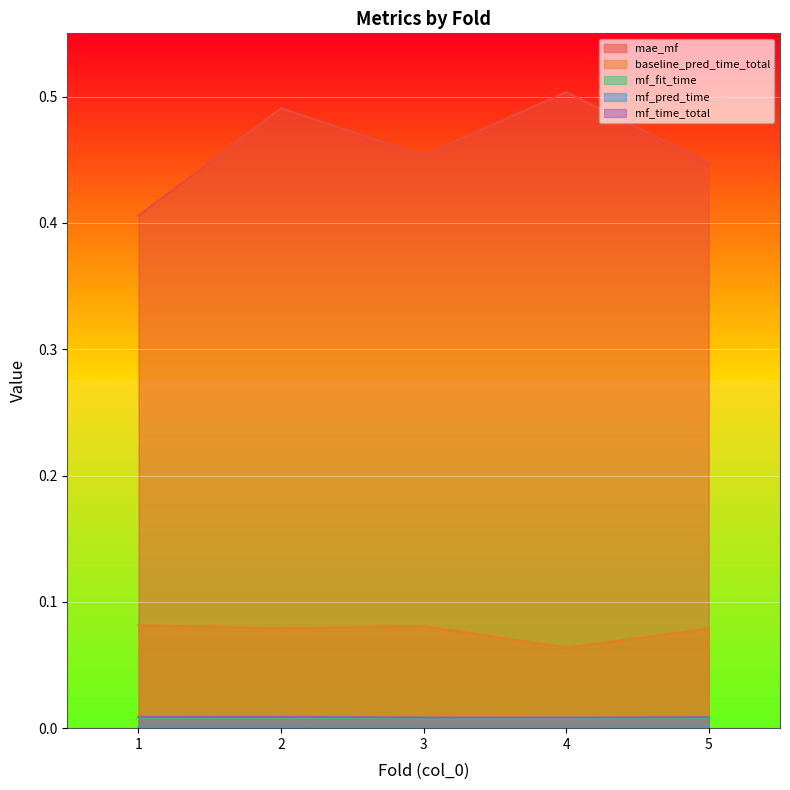

Which series changed the most between 1 and 2?

mae_mf